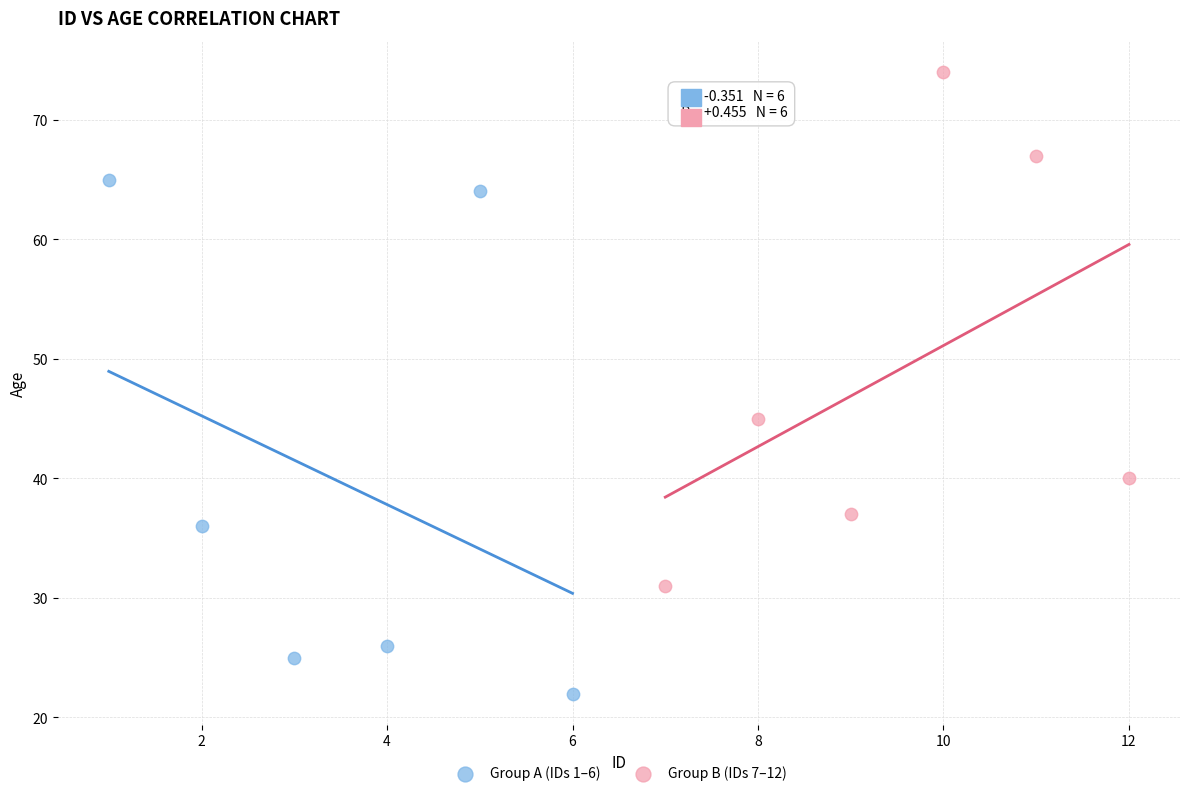

Which series contains the lowest Y value?

Group A (IDs 1–6)